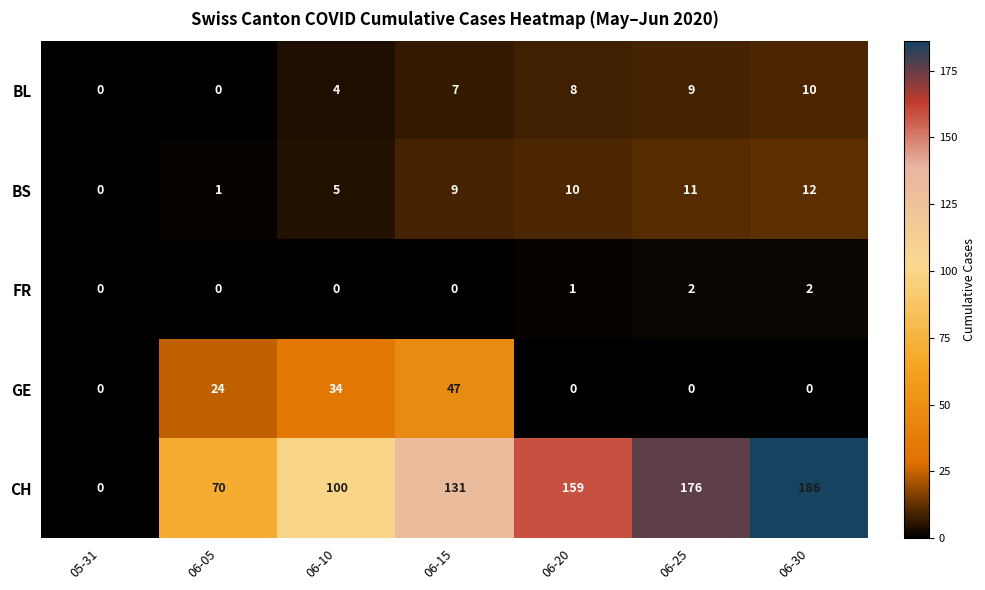

At how many categories does at least one series exceed 117?

4